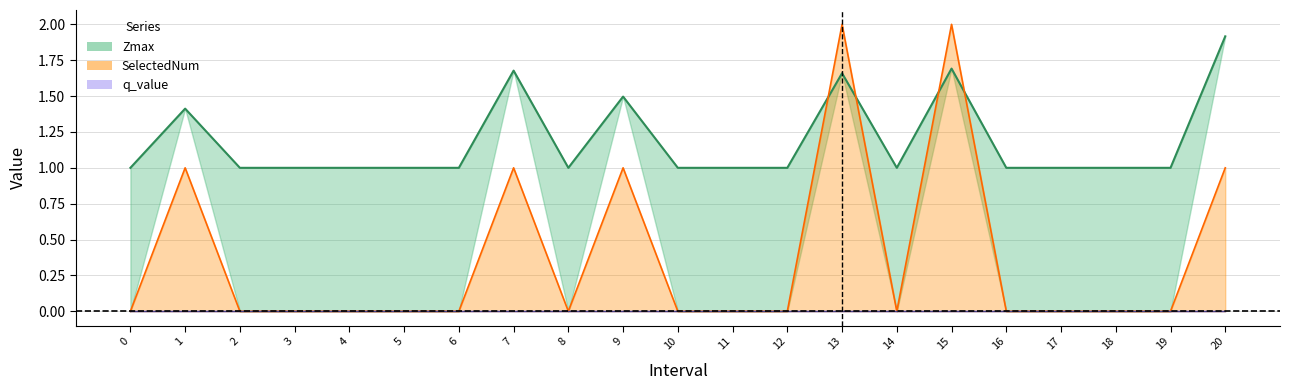

How many interior local peaks (higher than both neighbors) does the data have?

5